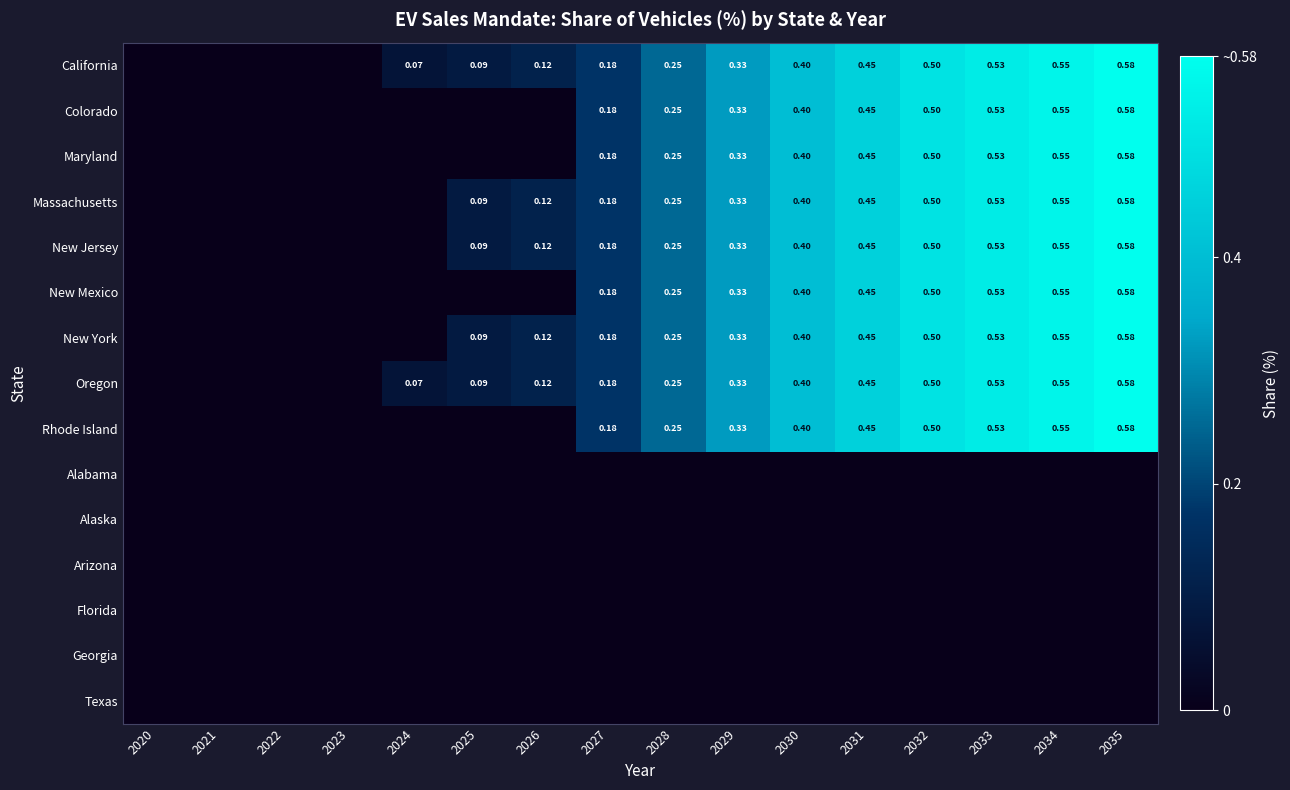

What is the average value of the Maryland series?

0.2